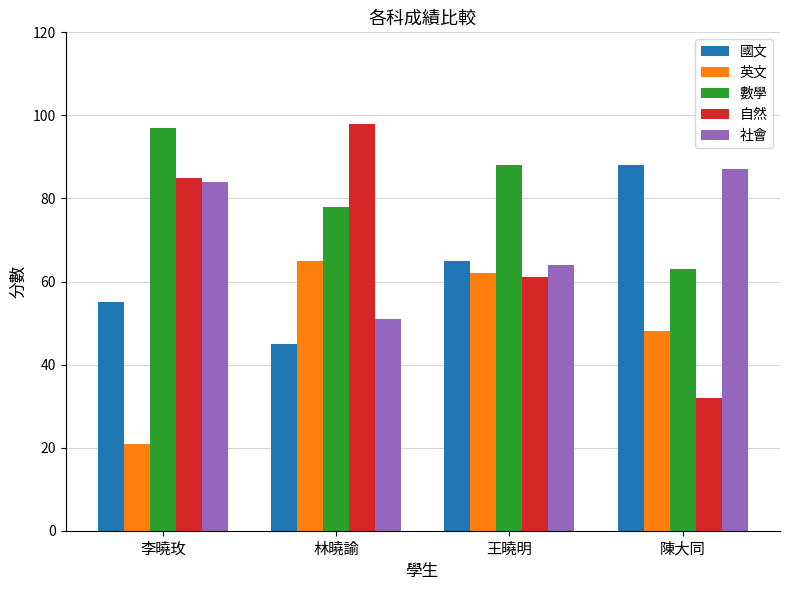

What position from the right is 王曉明?

2